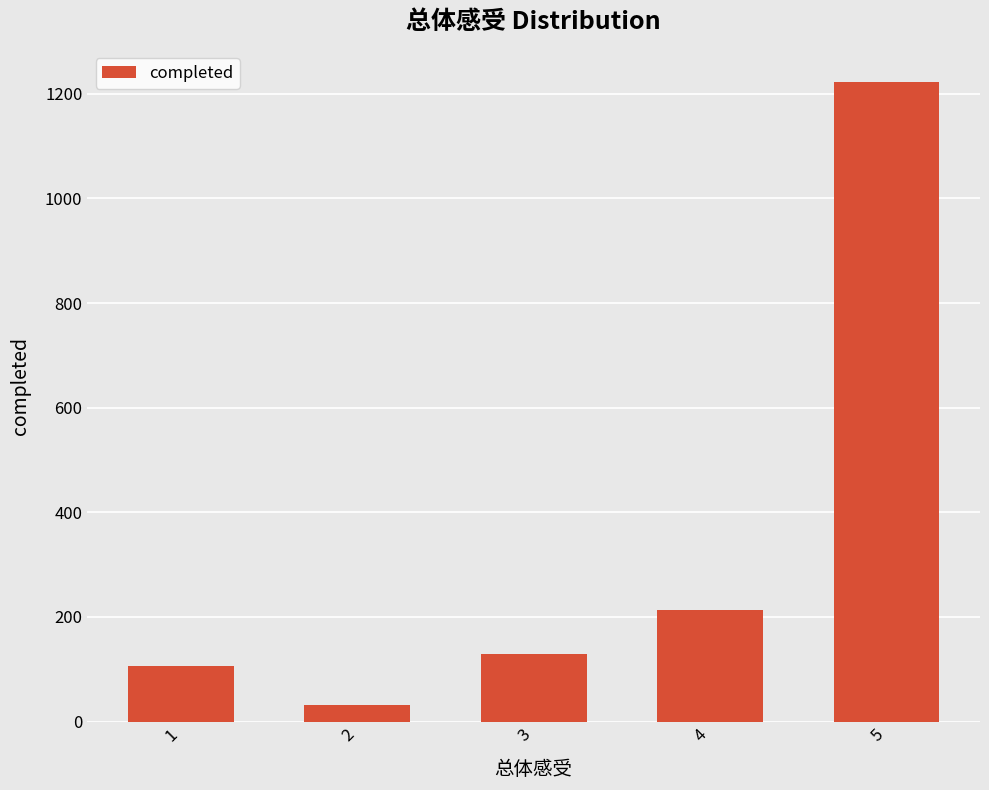

What is the difference between the maximum and minimum values?

1192